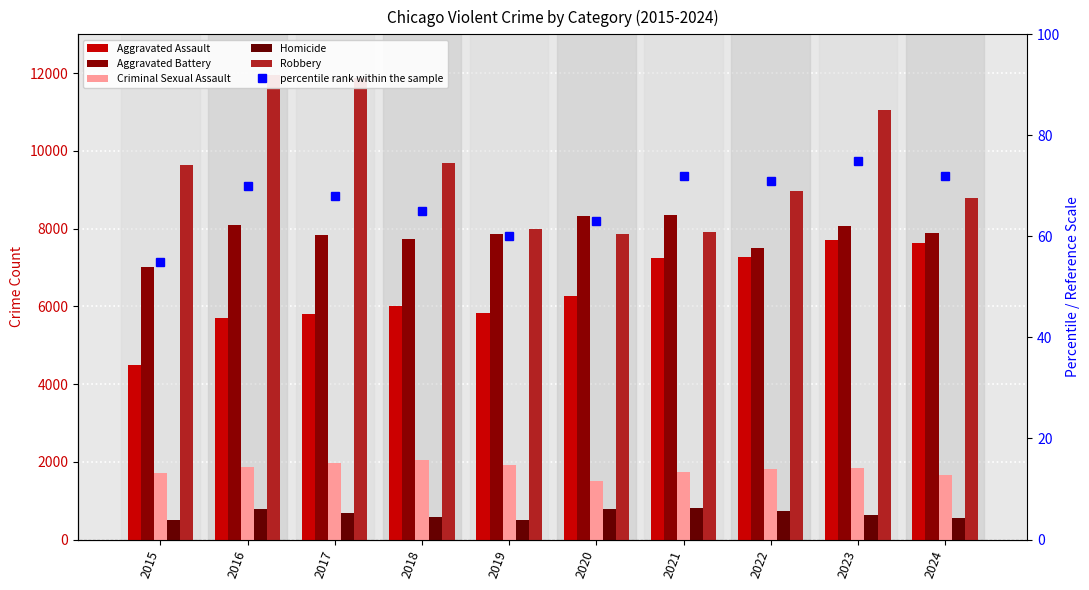

Which has a higher value, 2024 or 2020?

2024